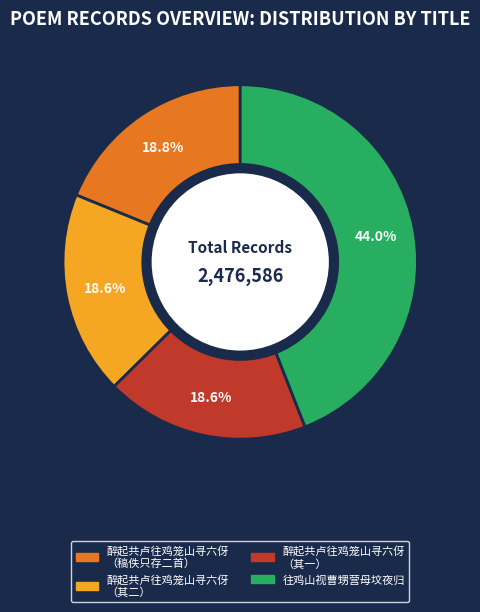

How many slices are in this pie chart?

4